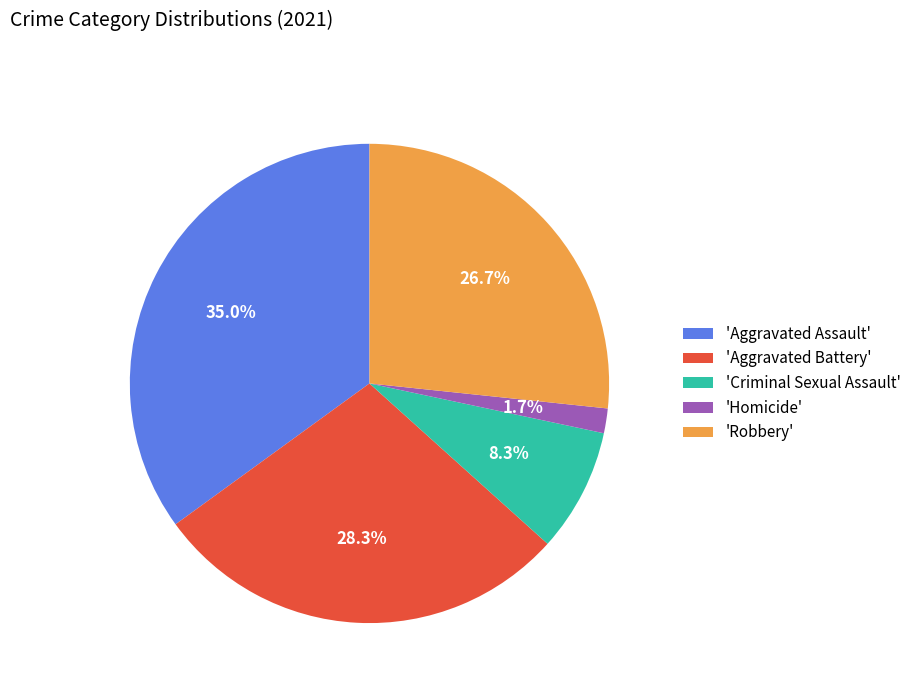

What is the total percentage of 'Aggravated Assault' and 'Criminal Sexual Assault'?

43.3%